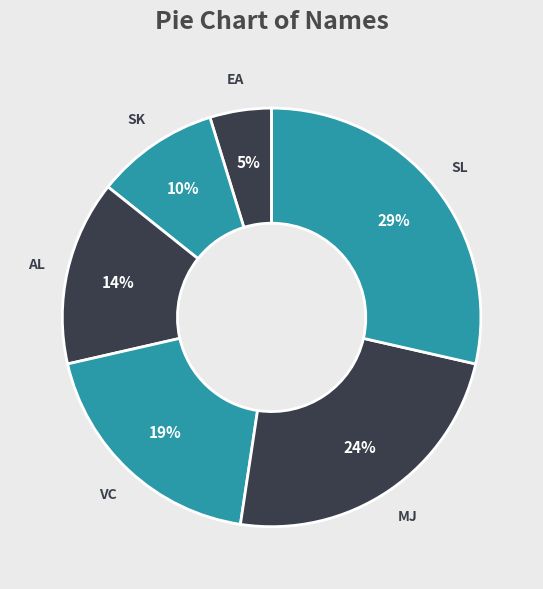

To the nearest percent, what portion does VC represent?

19%